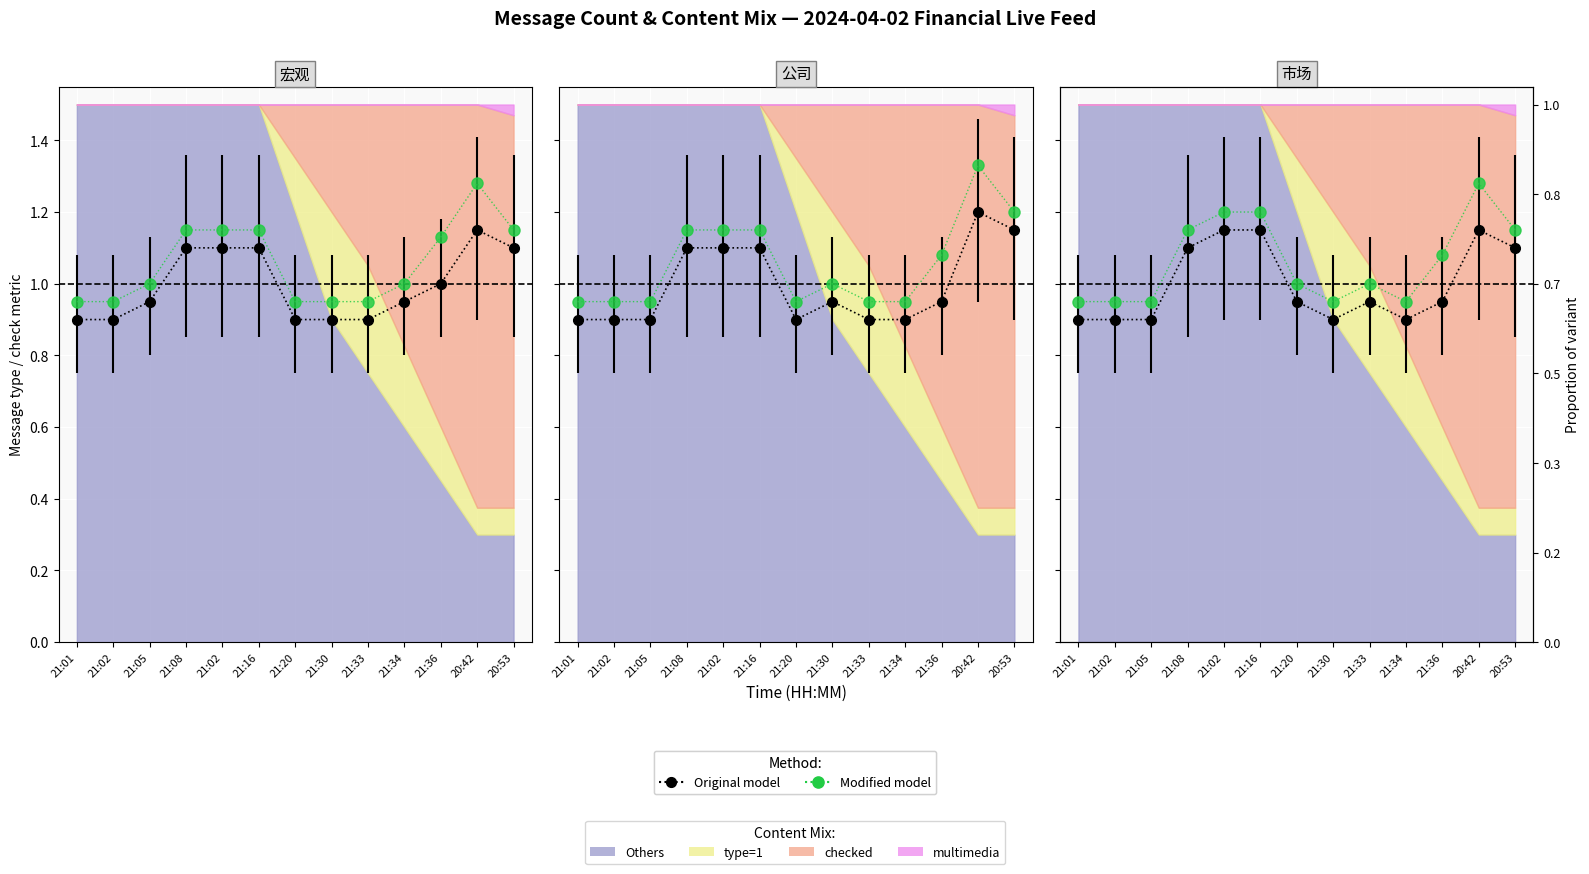

Between 21:05 and 20:53, which is larger?

20:53